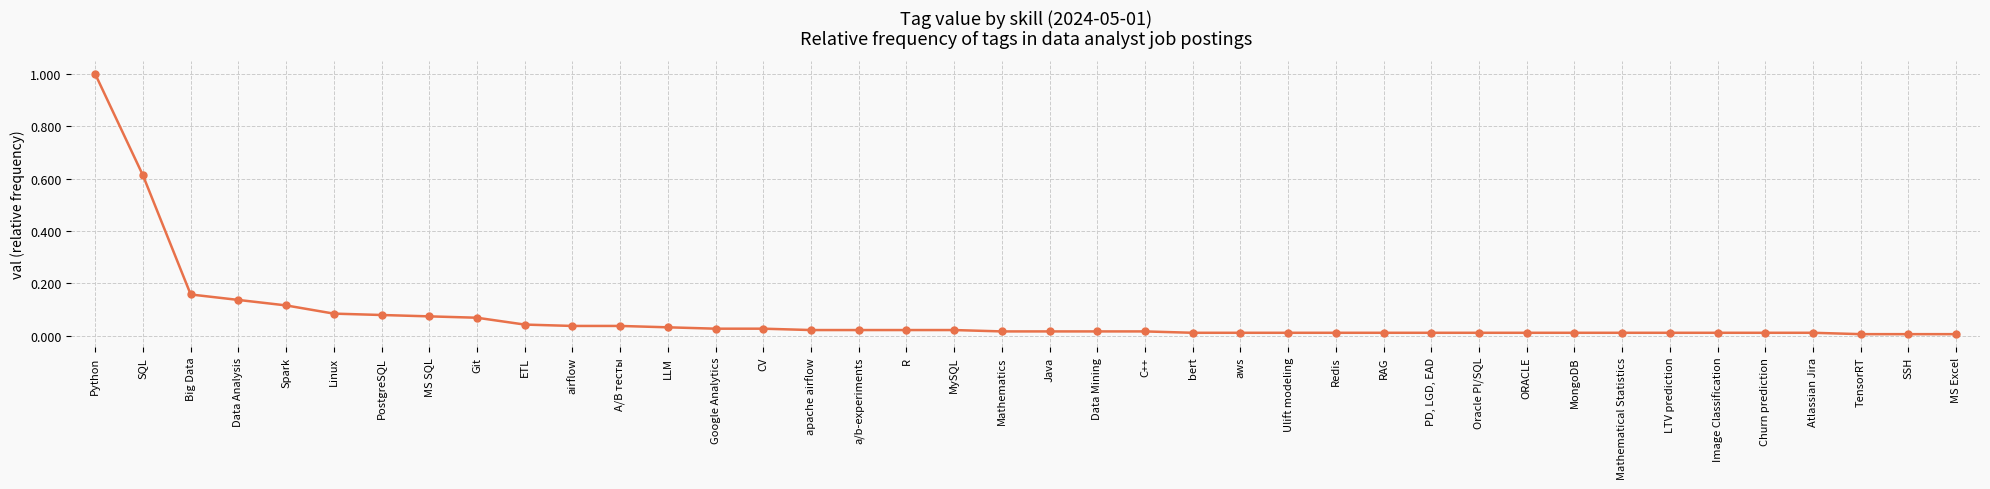

The value at Image Classification is 0.0. True or false?

True